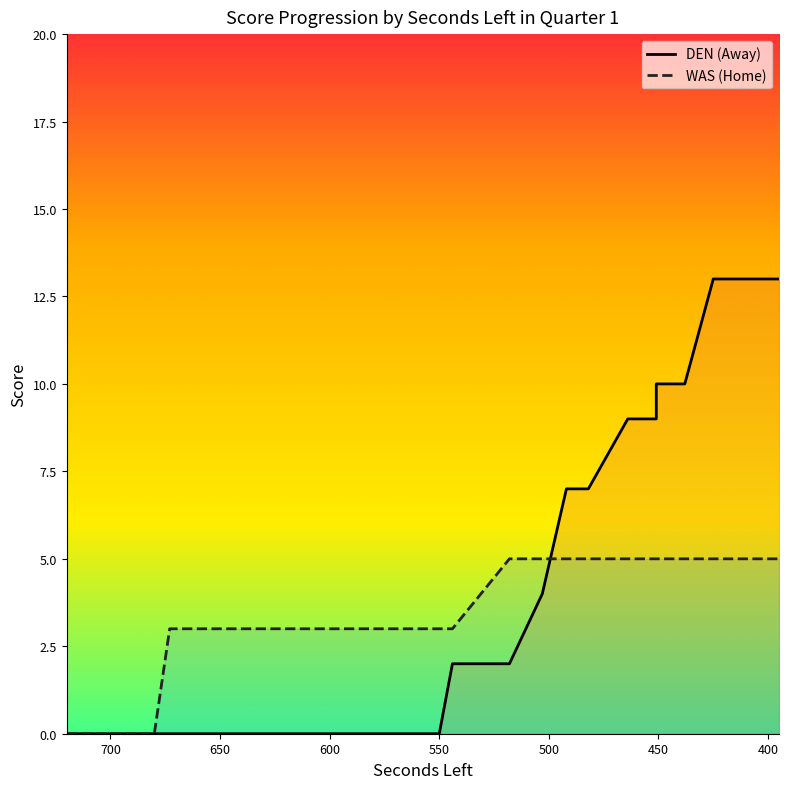

Which category has the highest value in the HomeScore series?

518